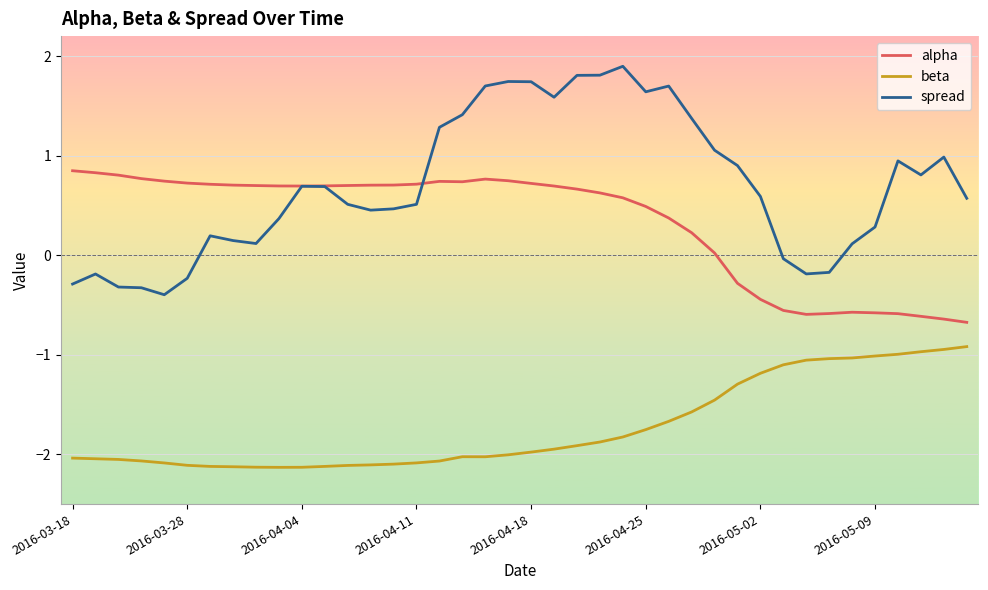

List the series in order of their overall mean, lowest first.

beta, alpha, spread